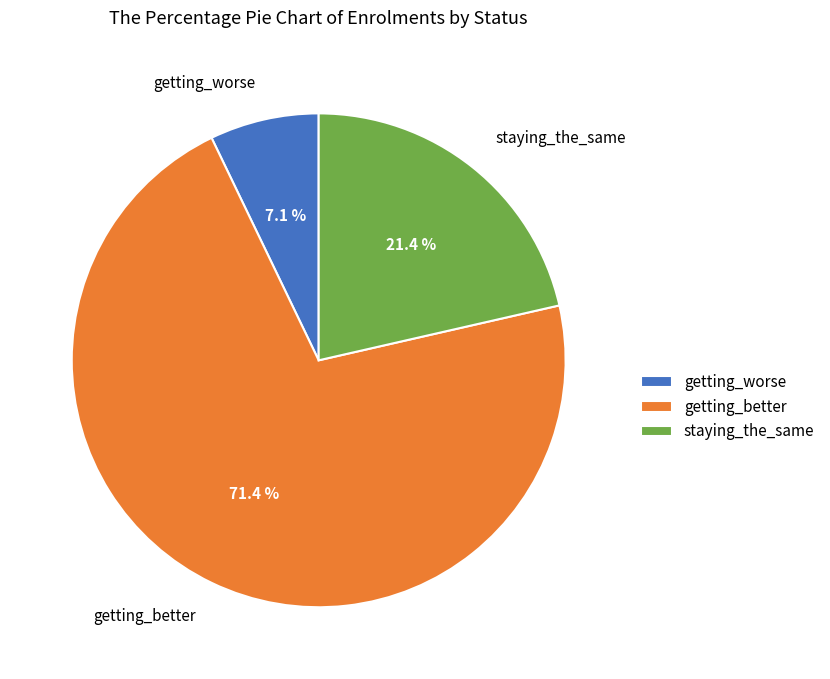

What is the smallest slice in the pie chart?

getting_worse